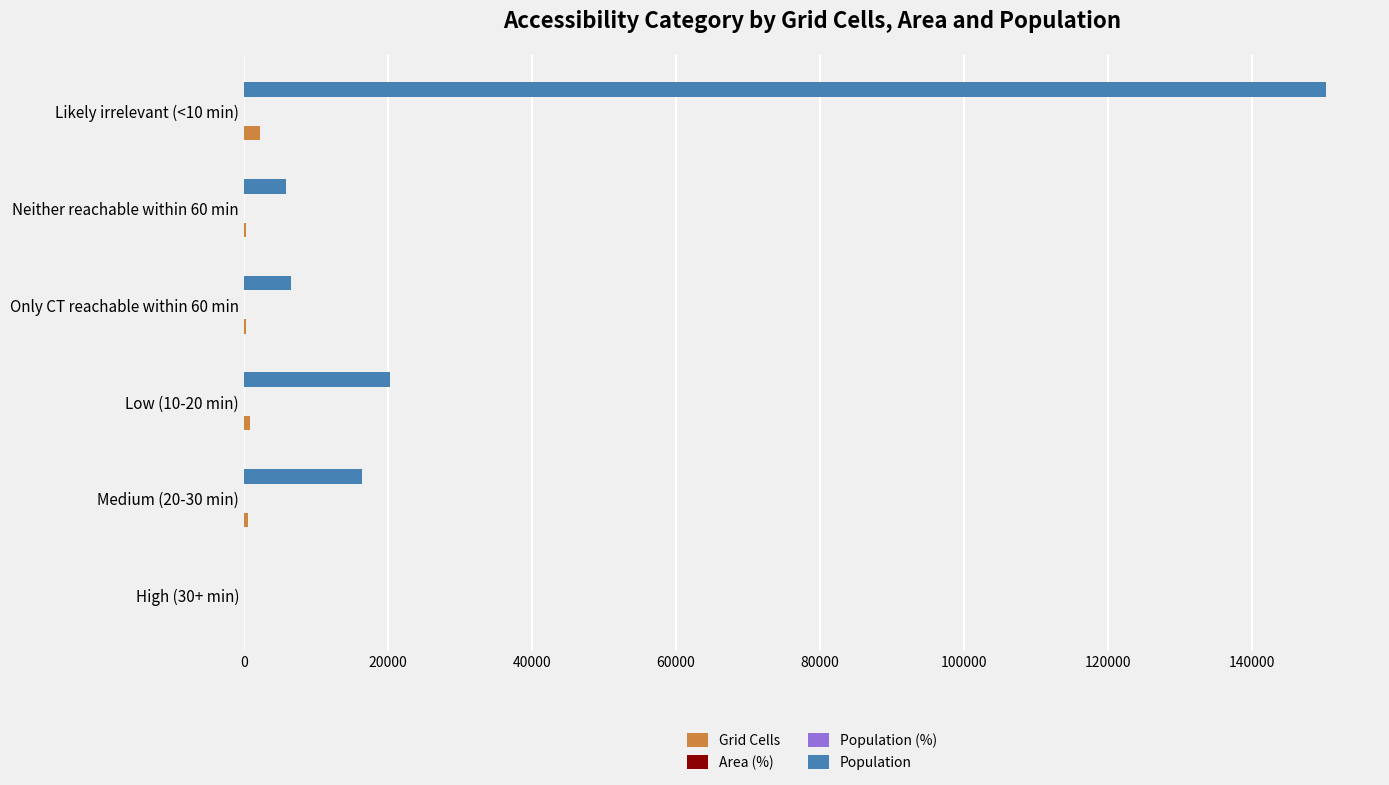

What is the sum of all Grid Cells values?

4163.0